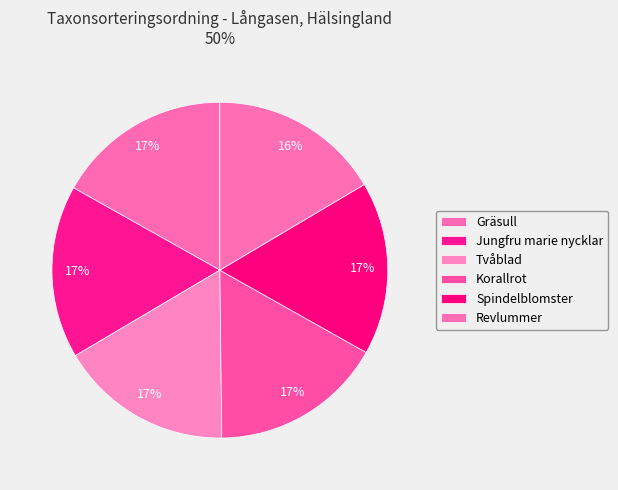

The Spindelblomster slice represents 22% of the pie. True or false?

False